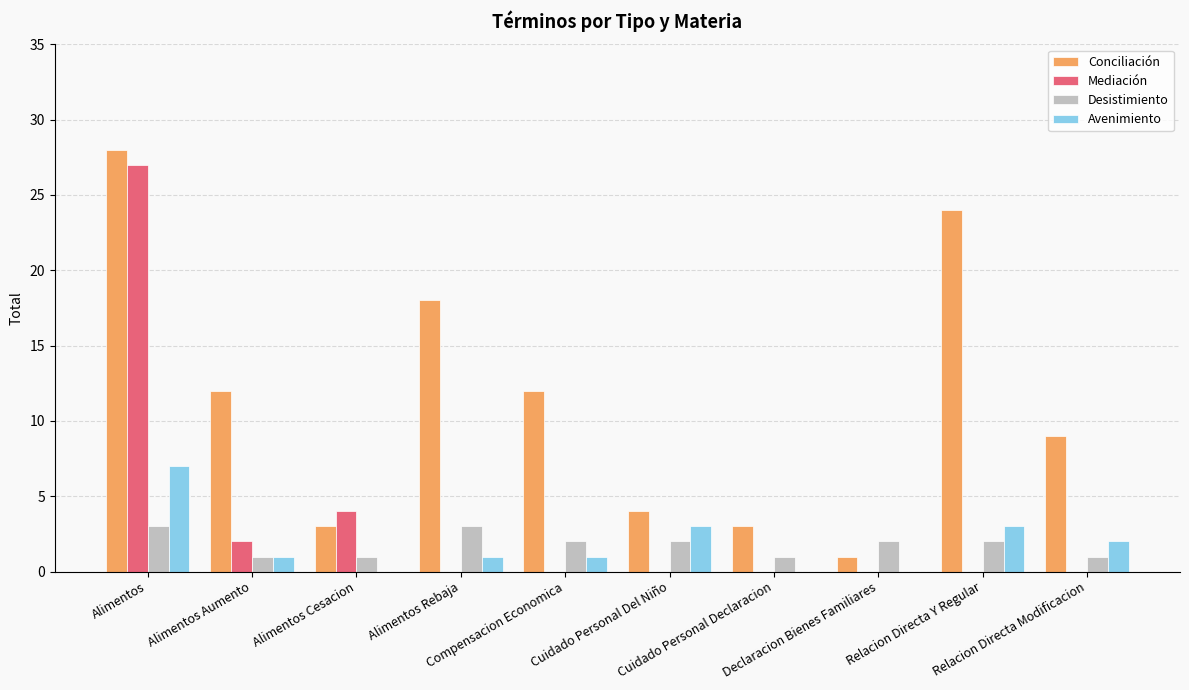

Which category has the highest value in the Mediación series?

Alimentos